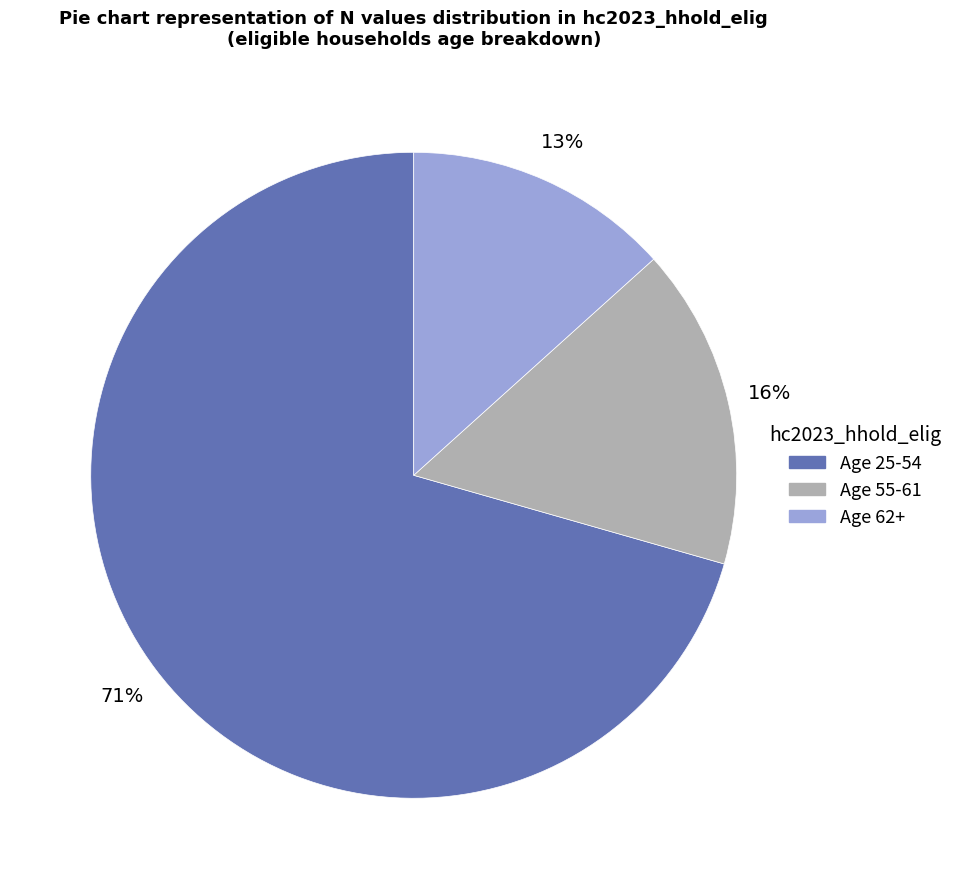

Does any single category account for the majority?

Yes